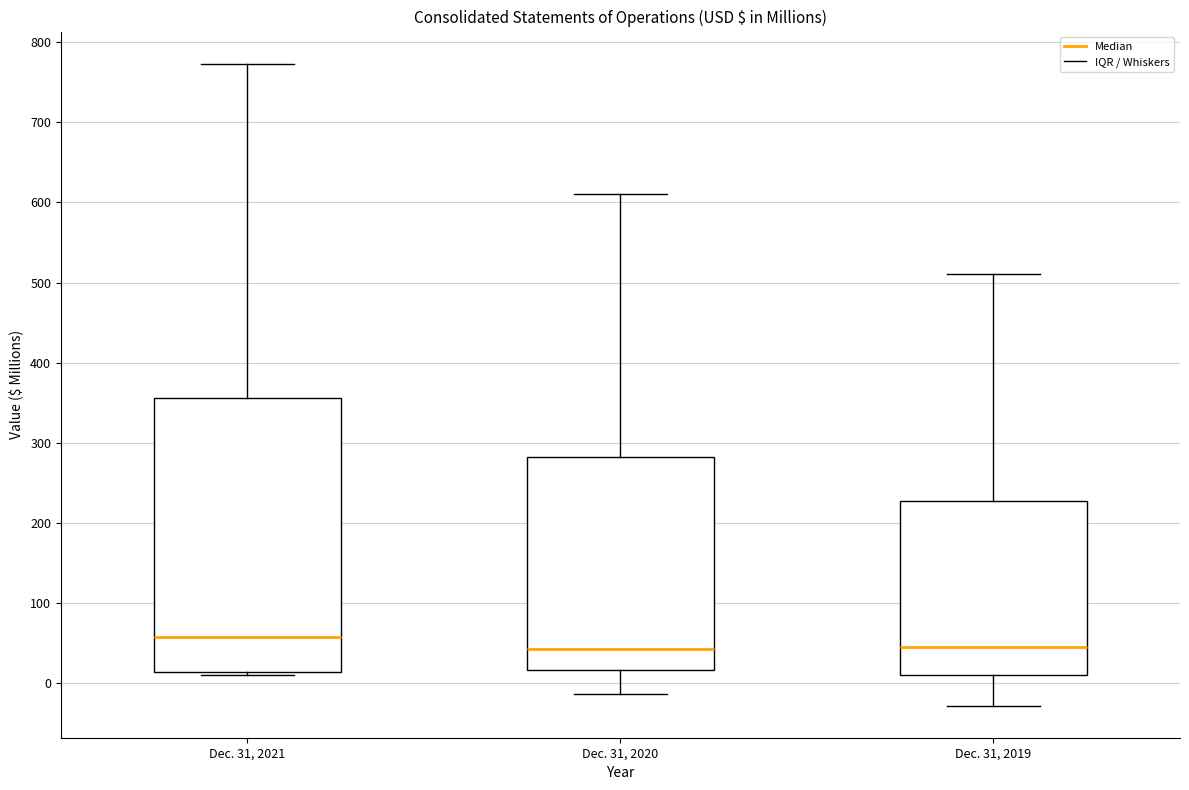

Reading left to right, read every box against the y-axis: the position of its median line, the range the box covers, and the ends of its whiskers. The values are not printed on the chart, so give them approximately, as read against the axis.

Dec. 31, 2021: median 60, box 10 to 360, whiskers 10 (just below the box's lower edge) to 770
Dec. 31, 2020: median 40, box 20 to 280, whiskers -10 to 610
Dec. 31, 2019: median 40, box 10 to 230, whiskers -30 to 510